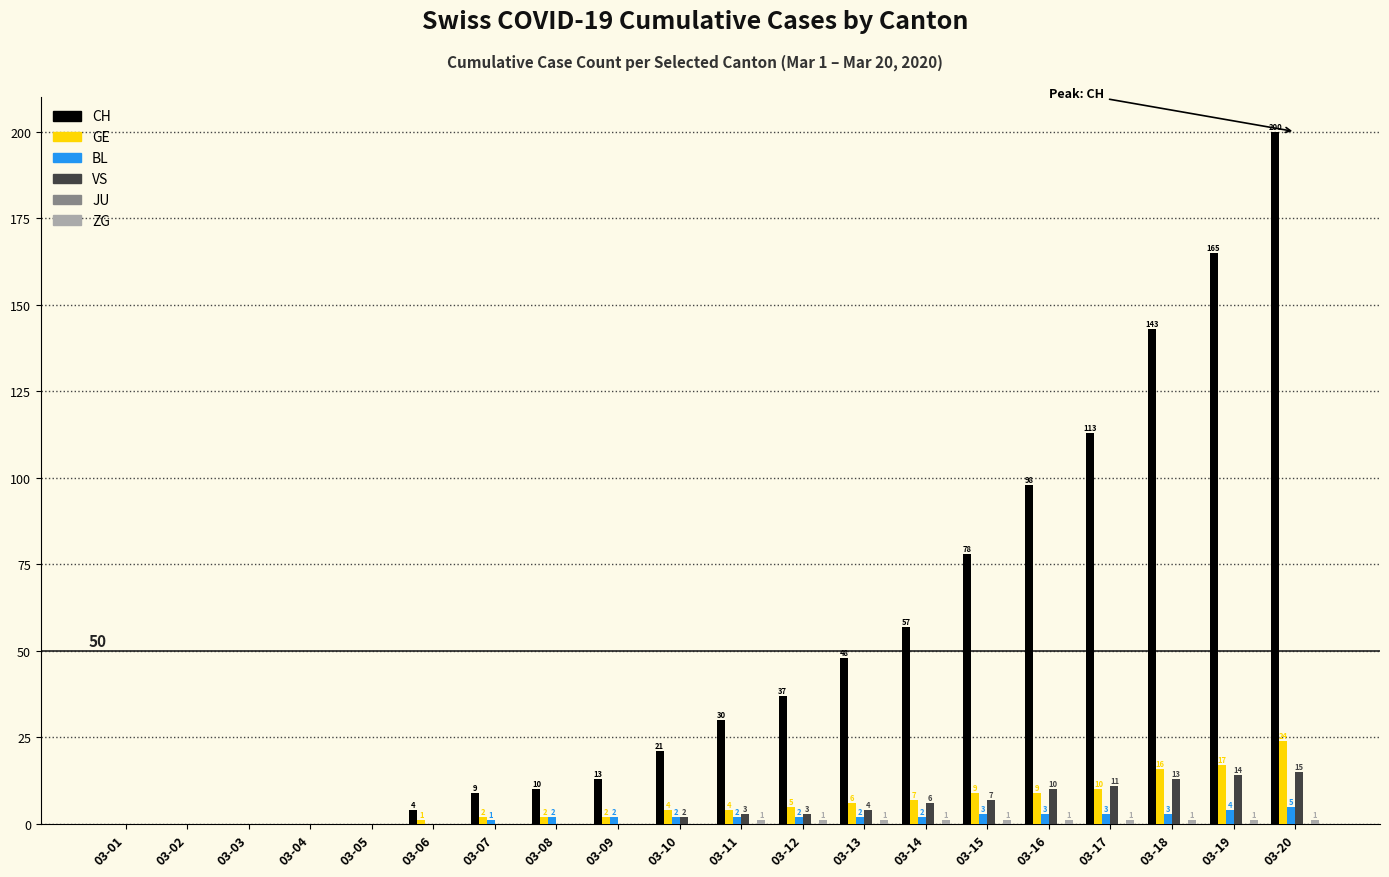

At which label is GE closest to 12?

03-17